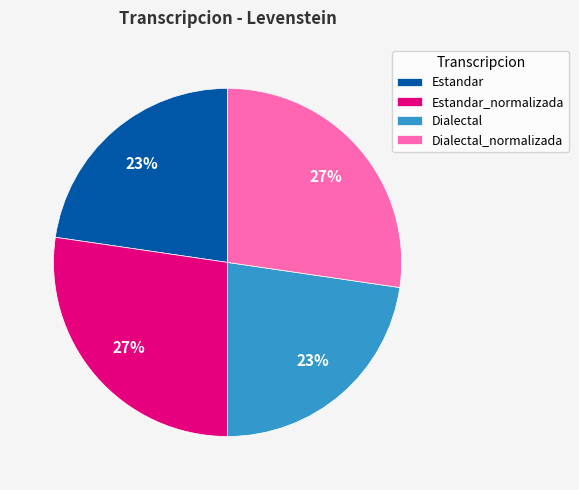

Count the number of slices in the pie.

4